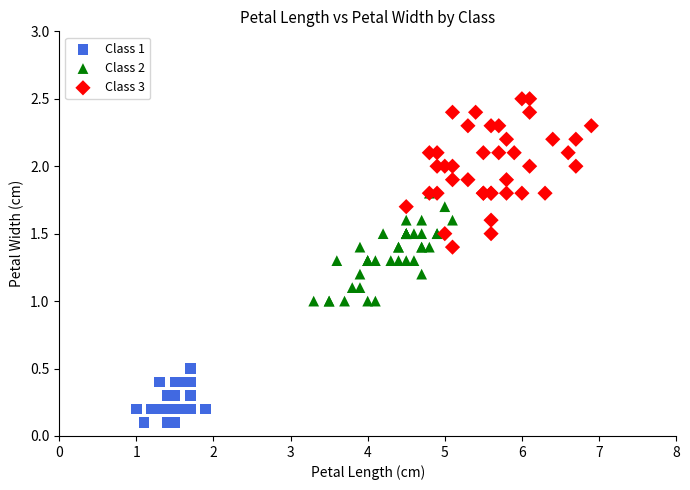

Which series has the widest spread of Y values?

Class 3